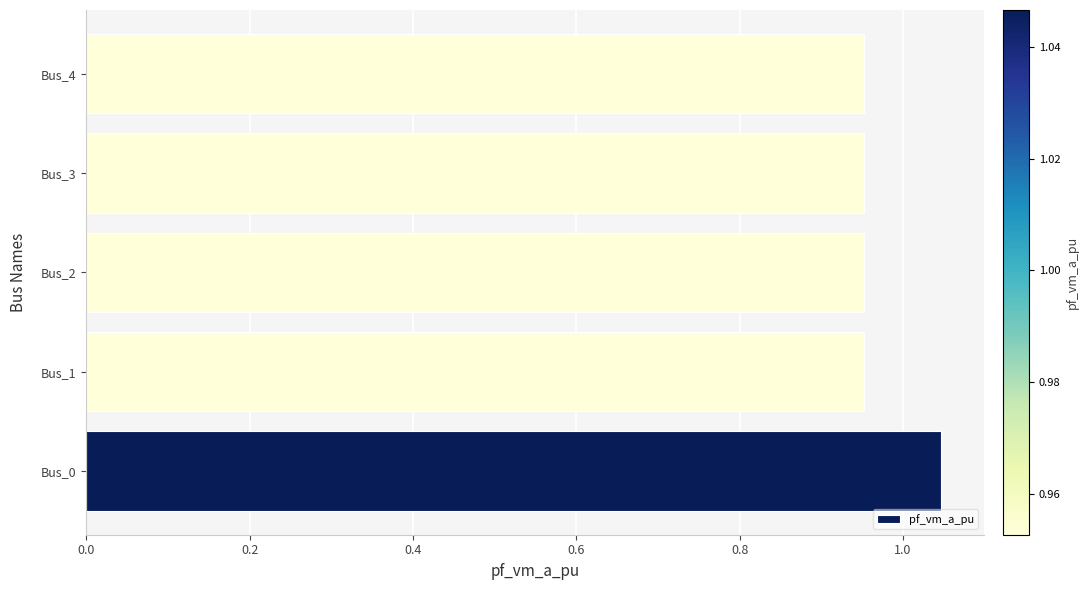

Is it true that the value at Bus_1 is 1.6?

False